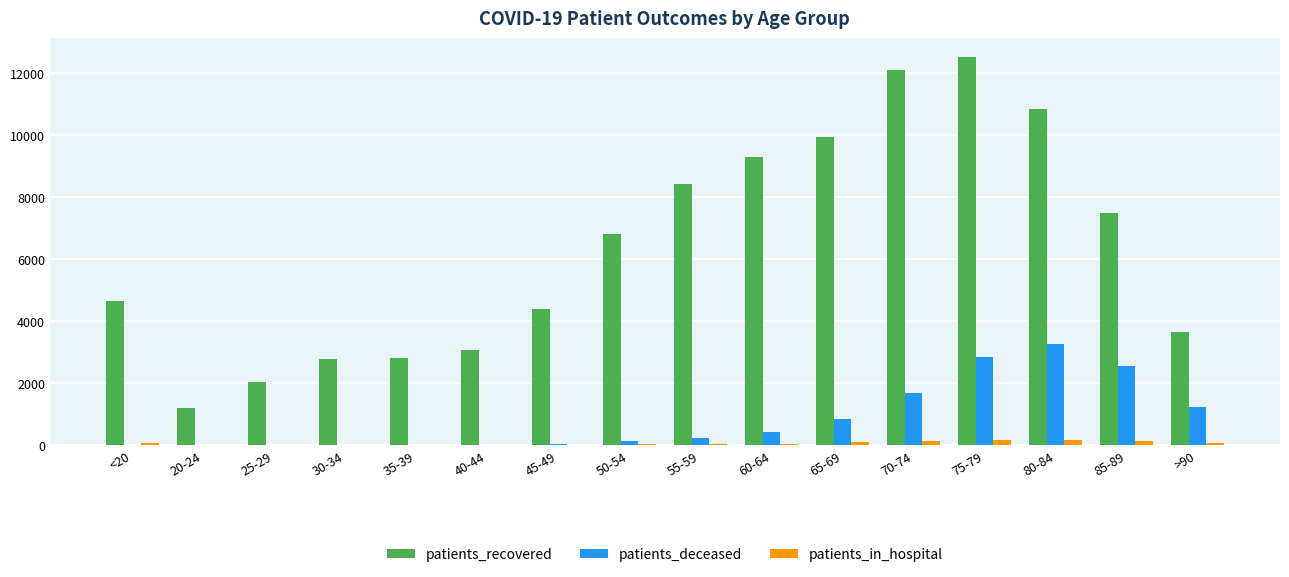

Read the patients_recovered value at 85-89, to the nearest 50.

7500